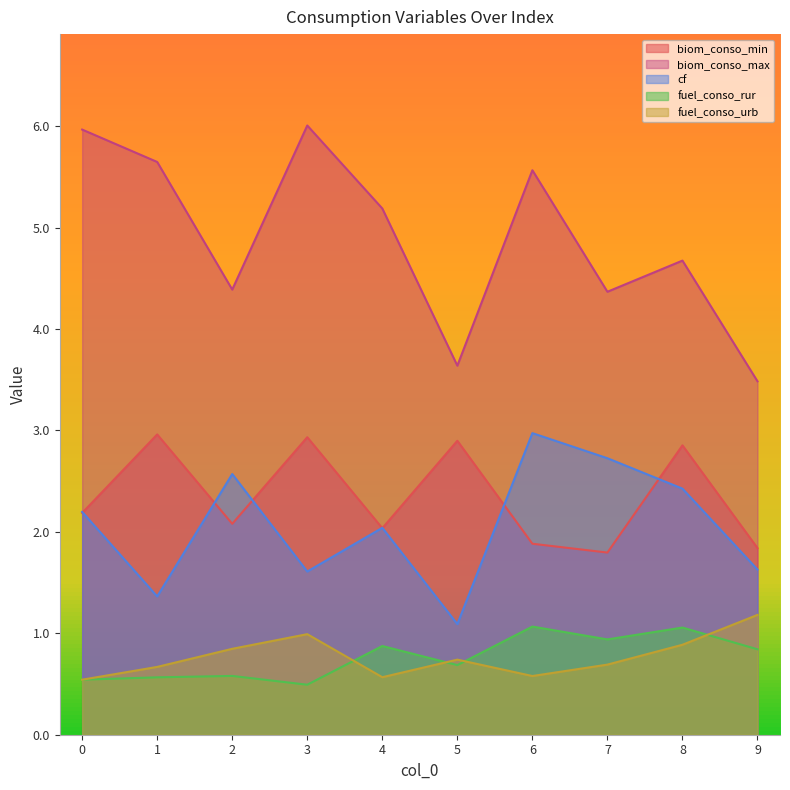

What is the sum of all fuel_conso_rur values?

7.6